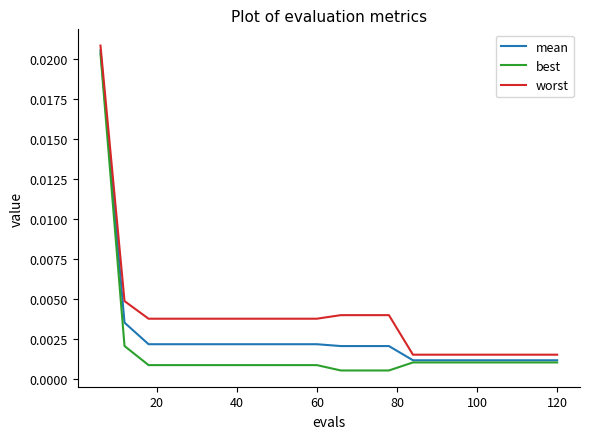

List the series in order of their overall mean, lowest first.

best, mean, worst